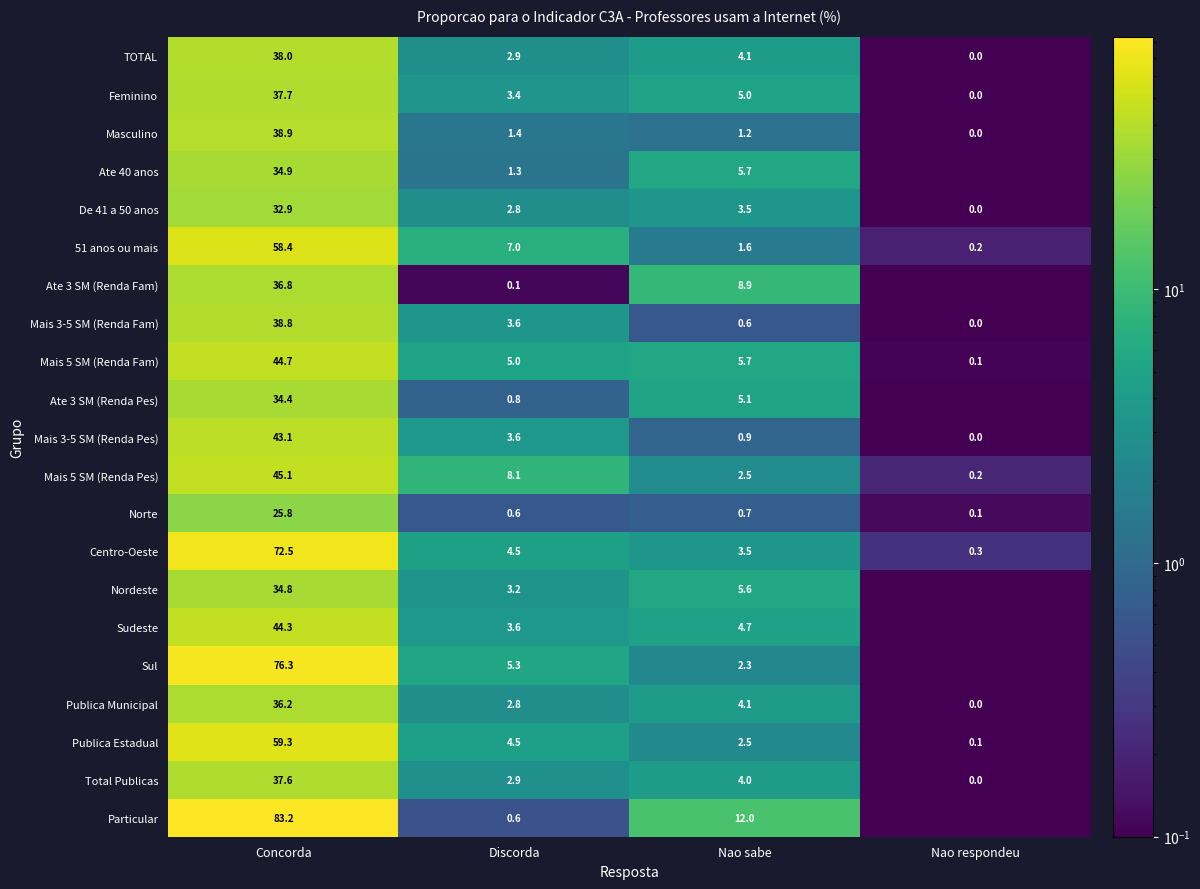

Is the value of Ate 3 SM (Renda Fam) at Concorda greater than the value of Centro-Oeste at Concorda?

No